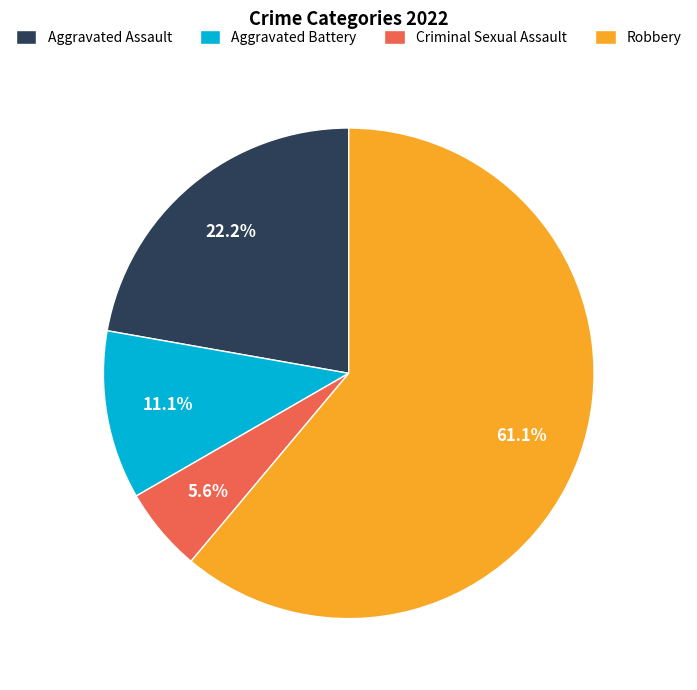

Is Robbery the majority of the pie?

Yes